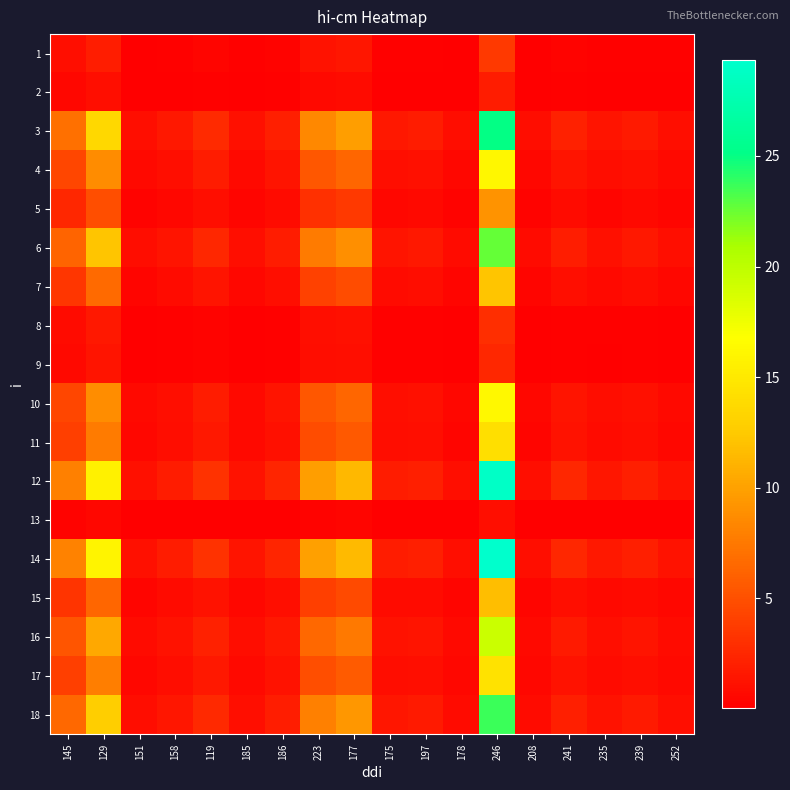

Count the number of categories in the chart.

18